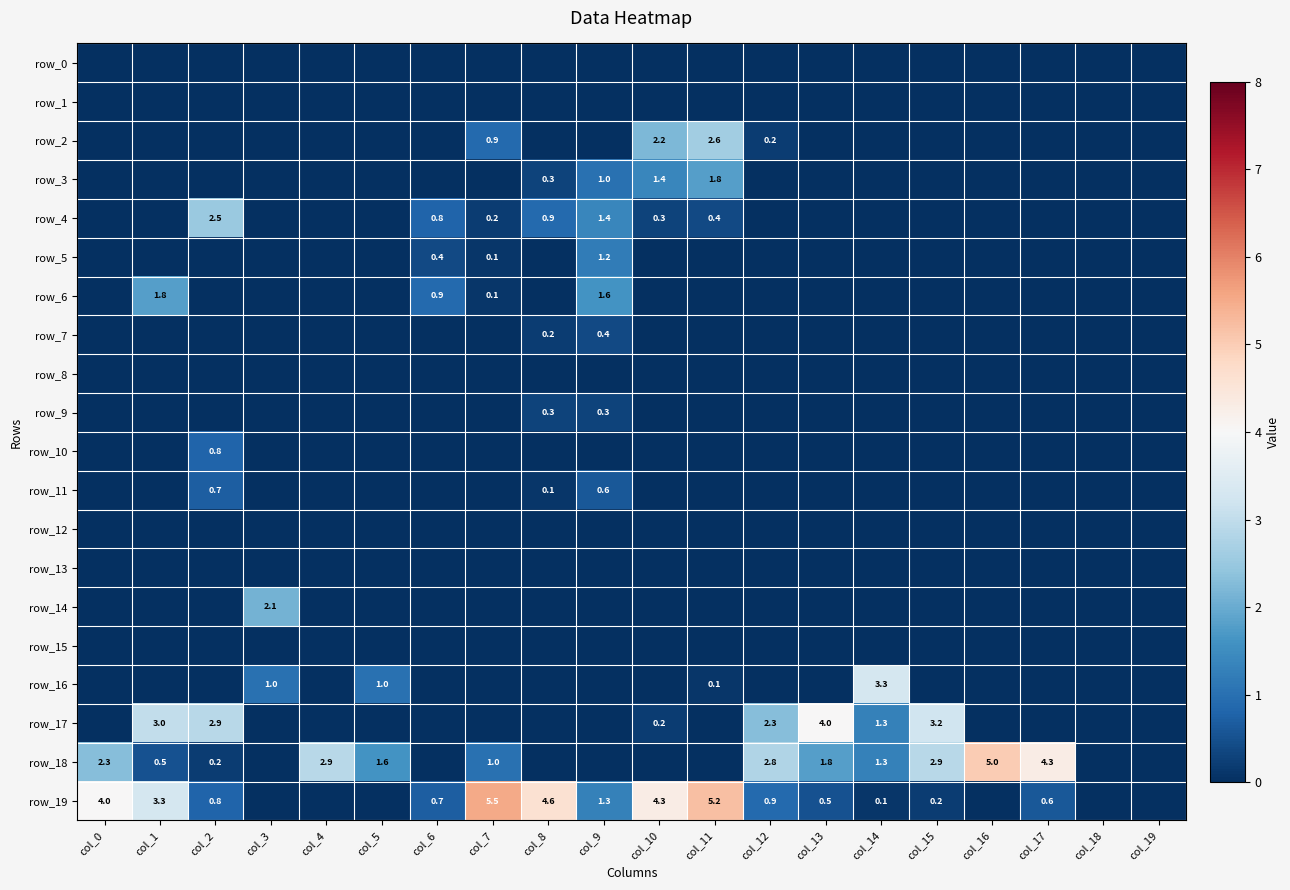

Rank the series at col_12 from highest to lowest value.

row_18, row_17, row_19, row_2, row_0, row_1, row_3, row_4, row_5, row_6, row_7, row_8, row_9, row_10, row_11, row_12, row_13, row_14, row_15, row_16